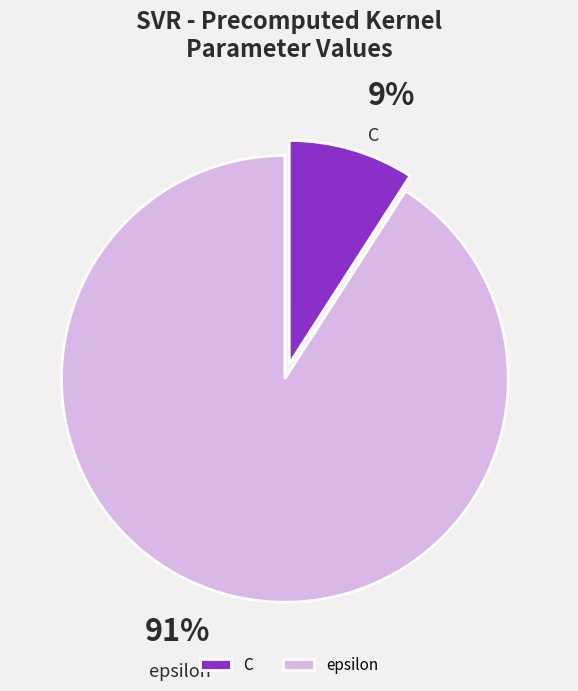

Combined, do C and epsilon account for over 50%?

Yes